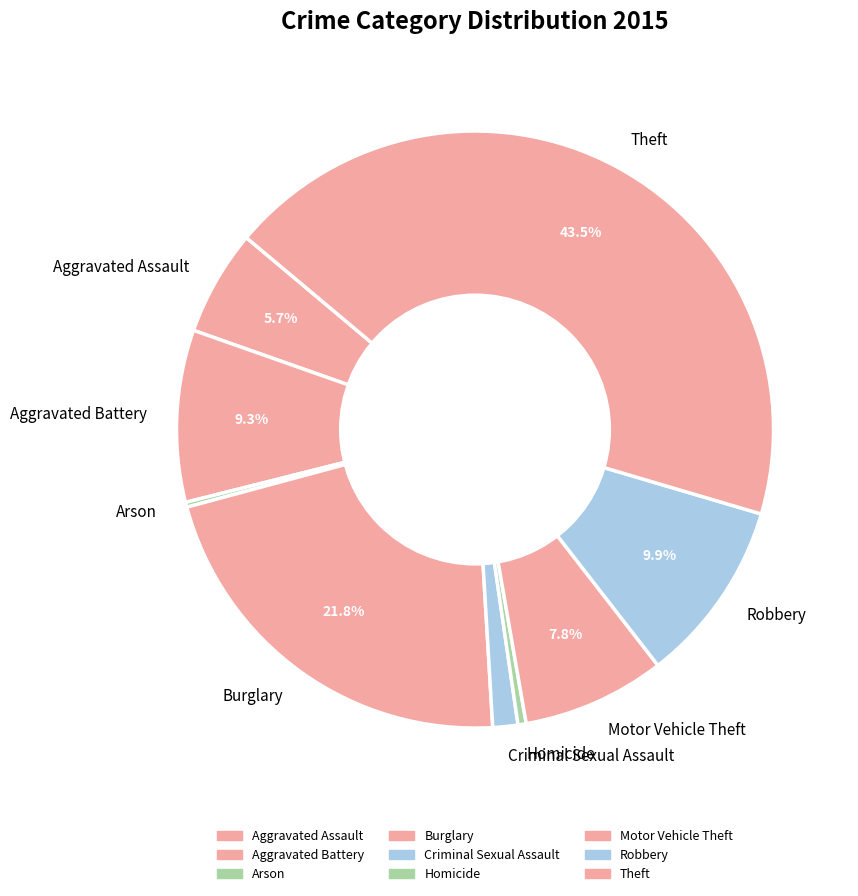

Which slice is the largest?

Theft